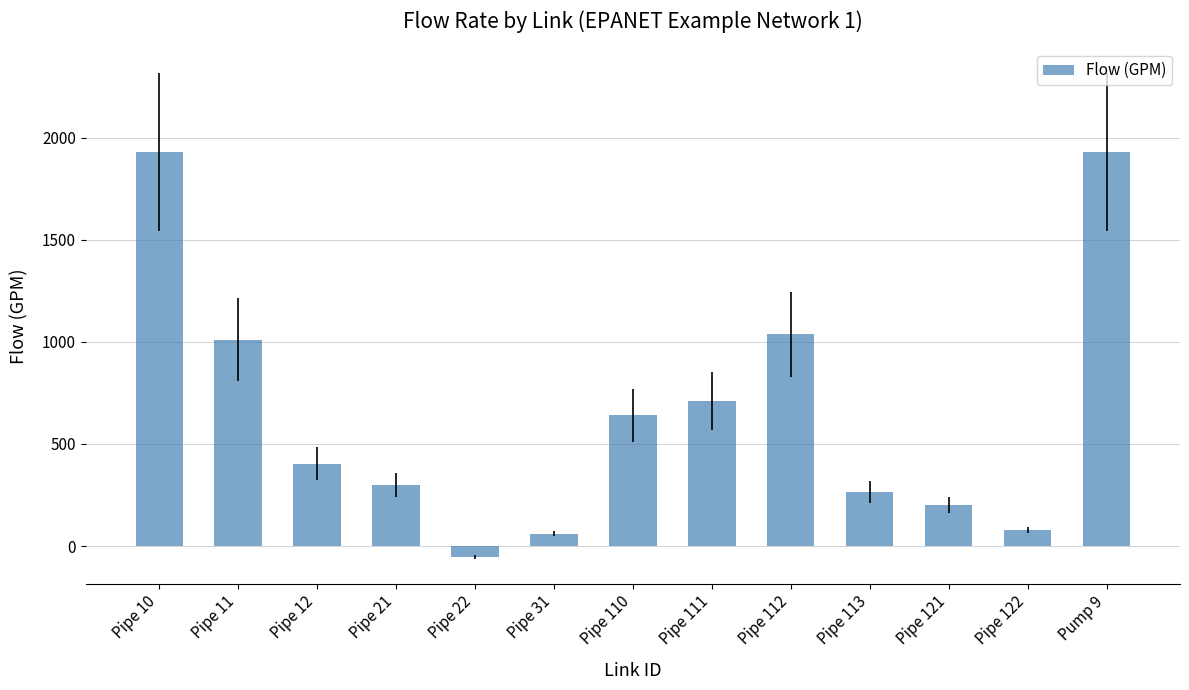

How many categories are shown in the chart?

13